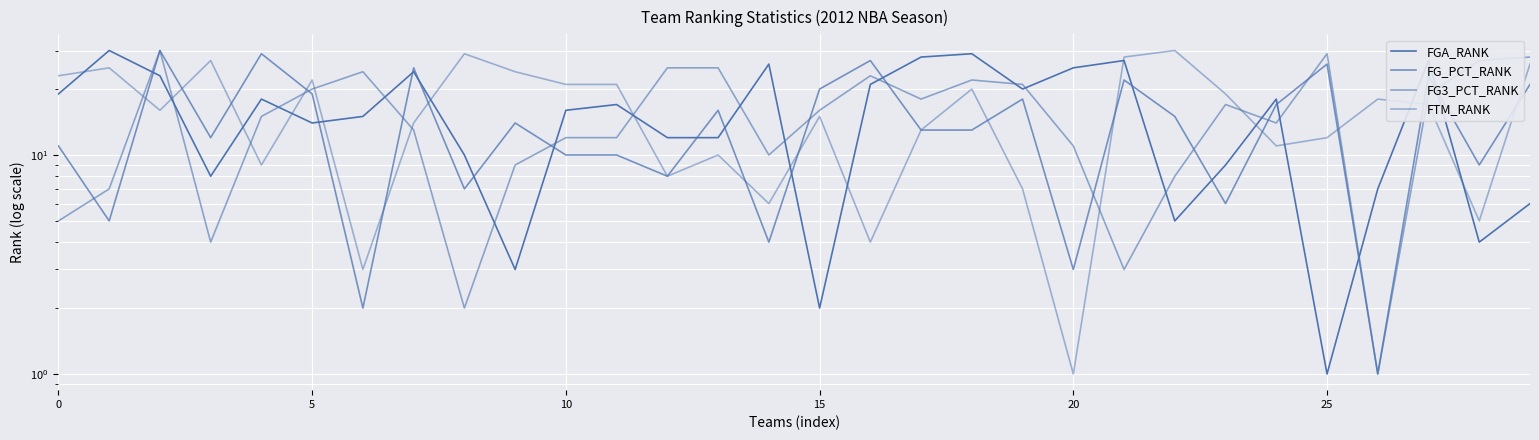

How many series are shown in this chart?

4